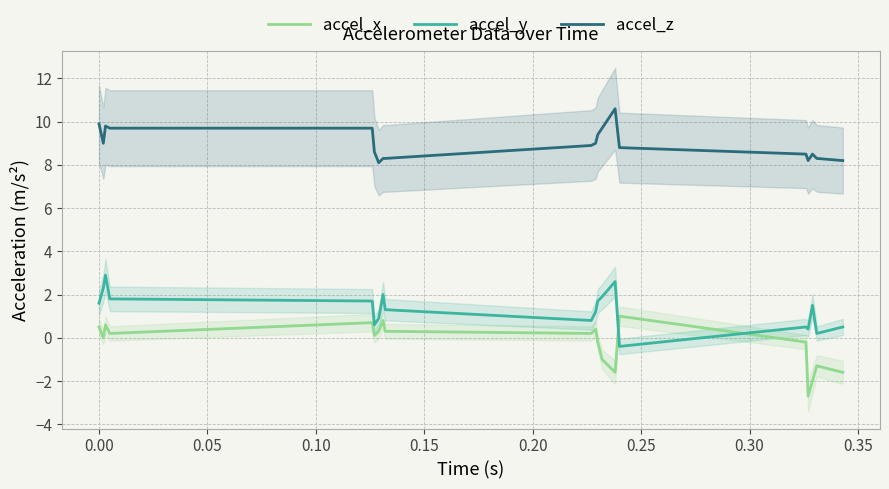

True or false: accel_z and accel_x intersect in this chart.

False